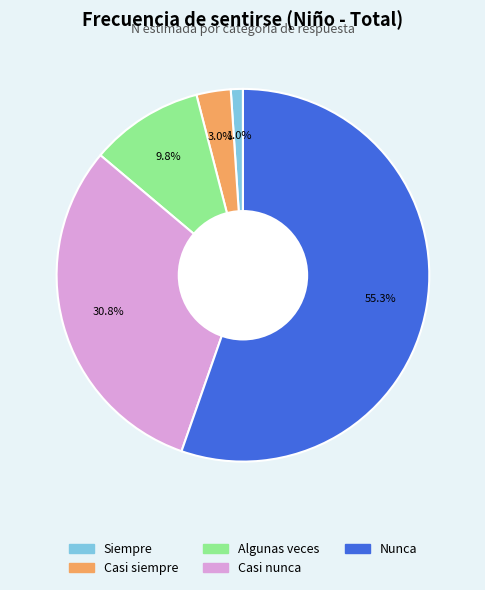

Which has a higher value, Nunca or Casi nunca?

Nunca